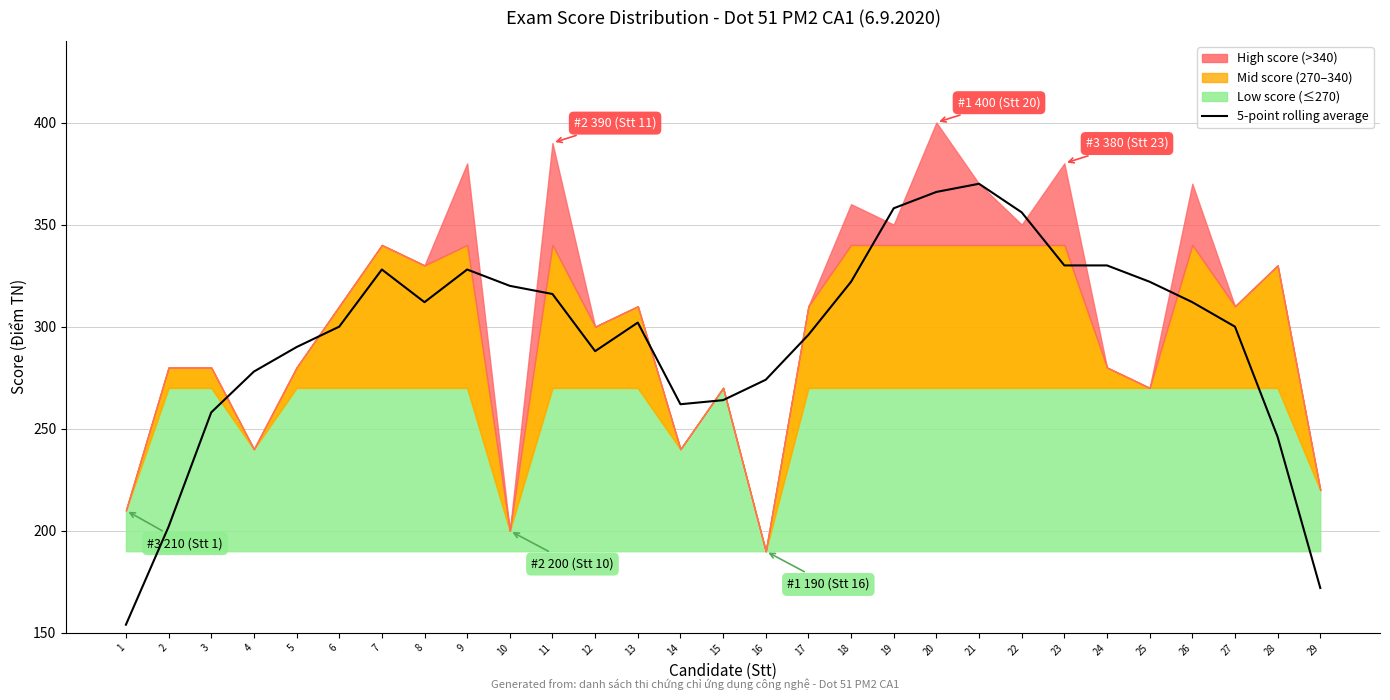

Is it true that the value at 9 is 328?

True